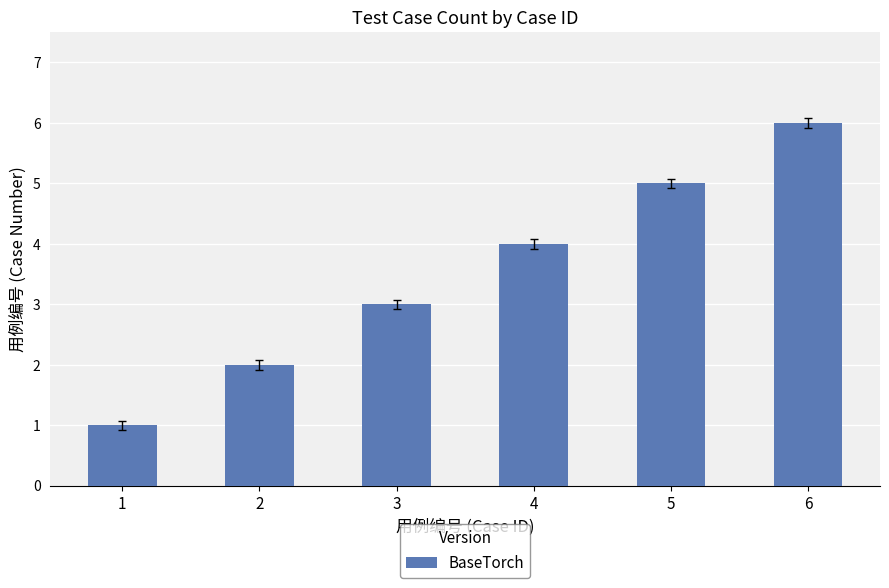

Is it true that the value at 5 is 7?

False